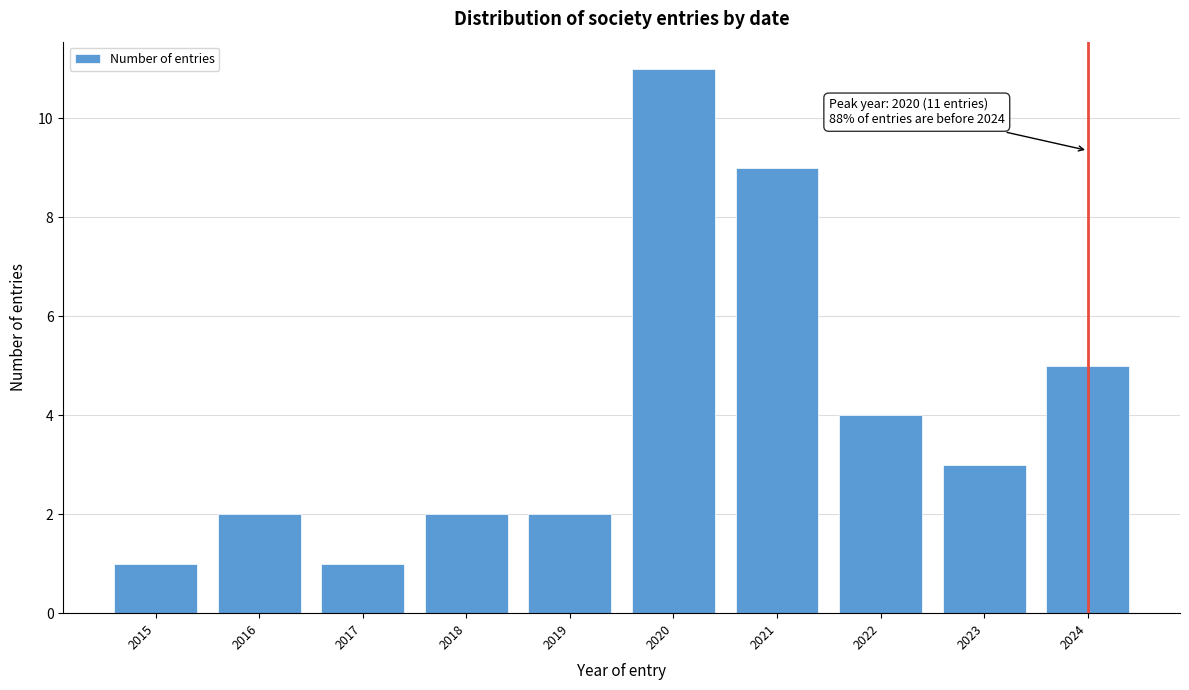

Reading right to left, transcribe all the data shown in this chart.

2024=5	2023=3	2022=4	2021=9	2020=11	2019=2	2018=2	2017=1	2016=2	2015=1